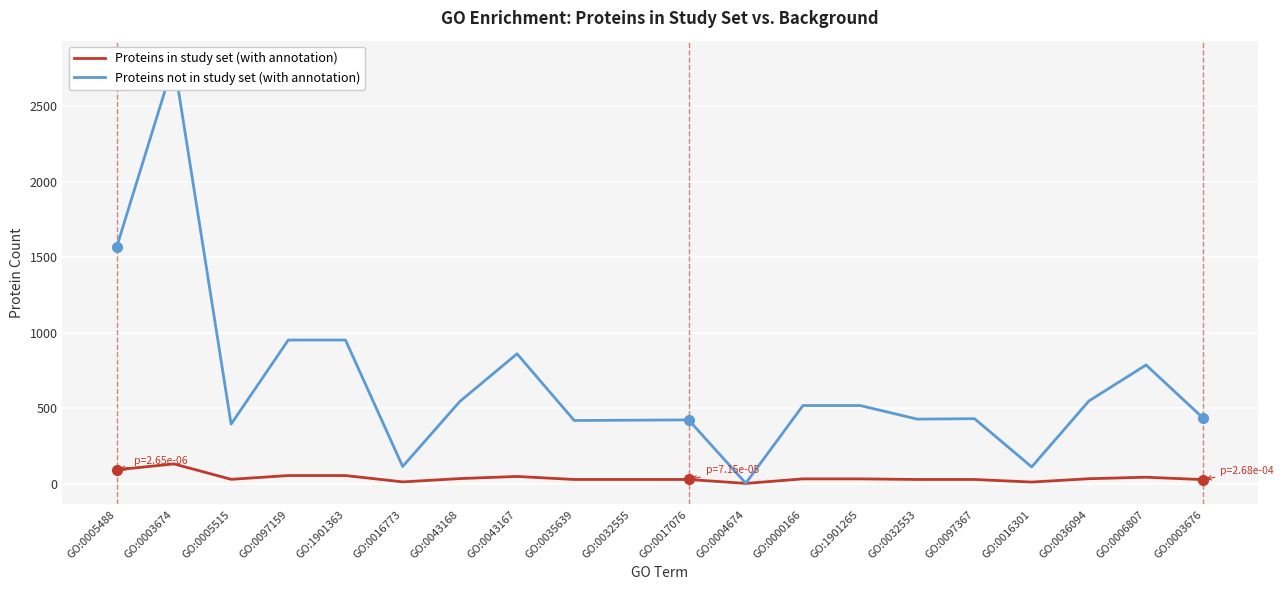

True or false: Proteins in study set (with annotation) and Proteins not in study set (with annotation) cross at least once.

False